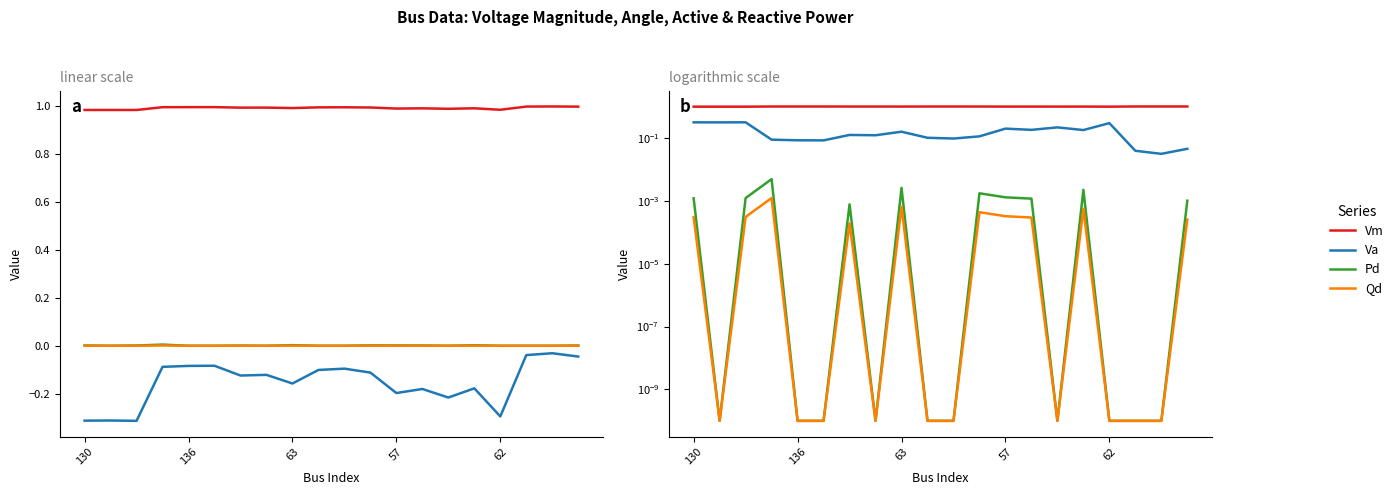

Between 130 and 13, which series saw the biggest shift?

Va